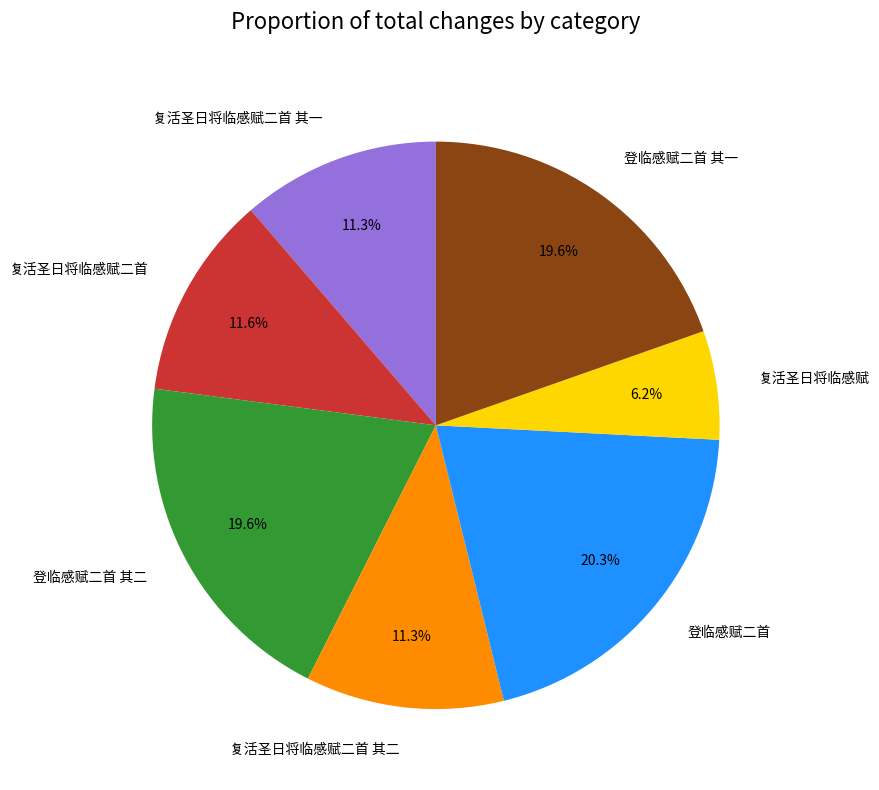

Is there a majority slice in this chart?

No